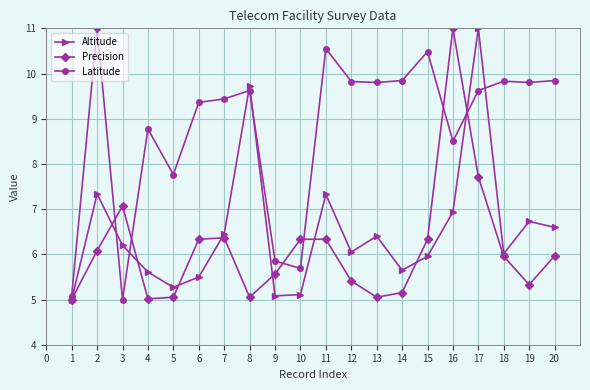

What is the difference between the second highest and minimum values in the Altitude series?

4.7